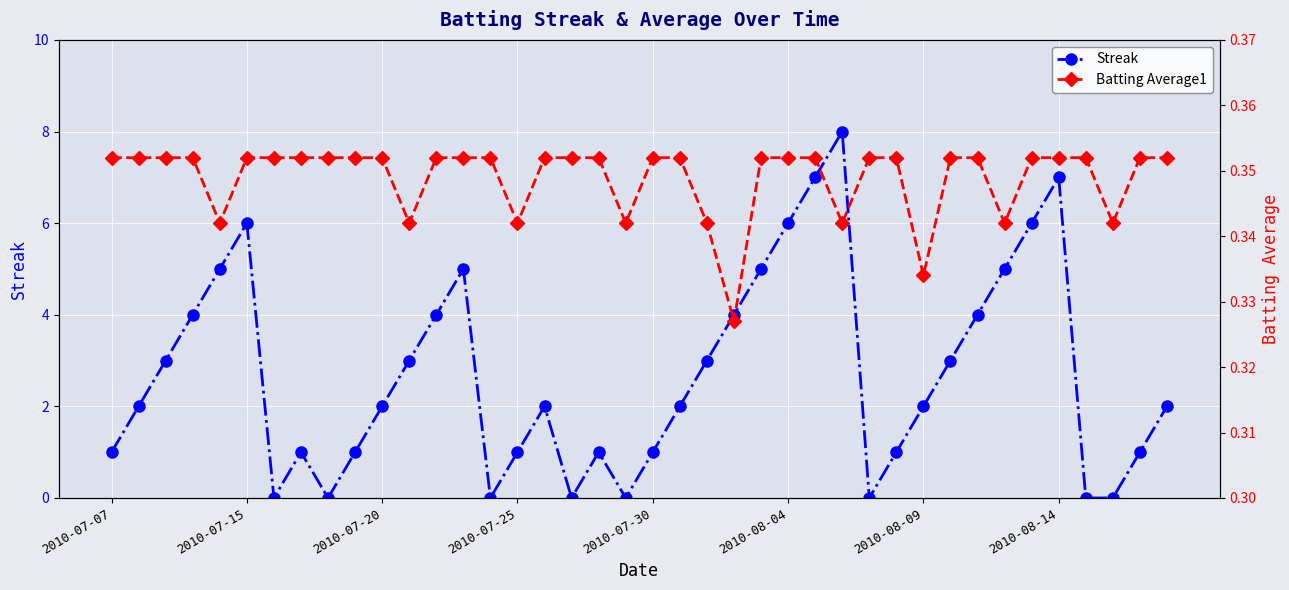

What is the maximum value shown in the chart?

8.0